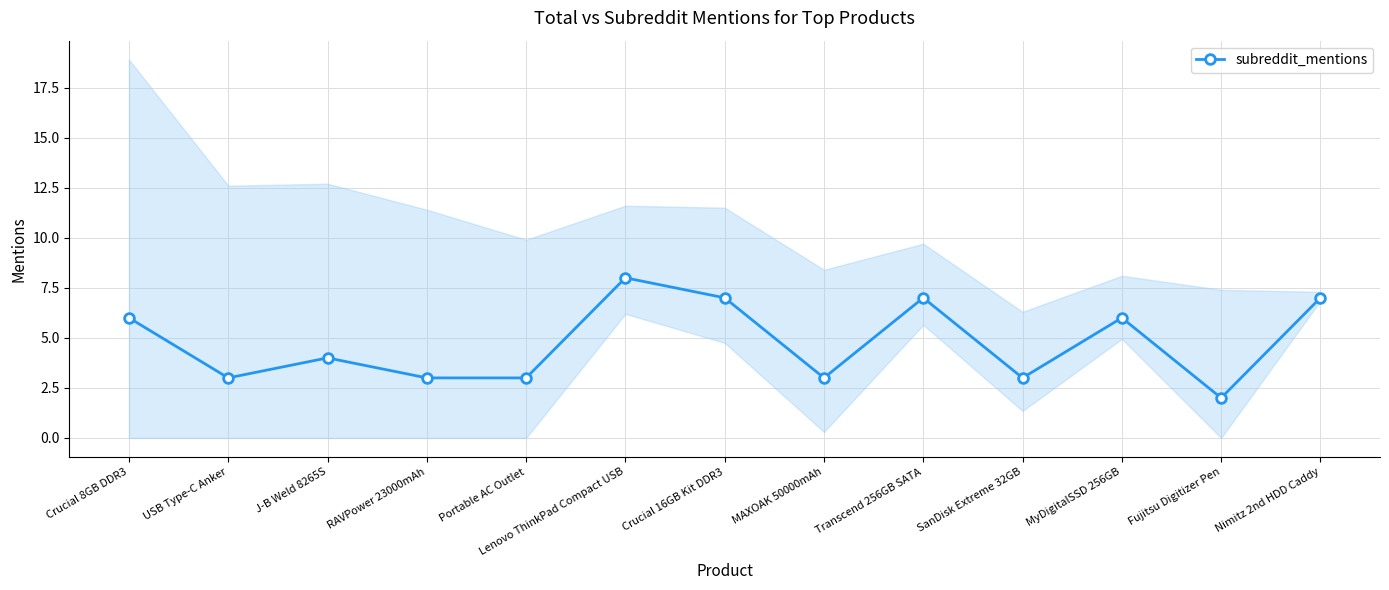

How many points are higher than both their immediate neighbors (excluding endpoints)?

4